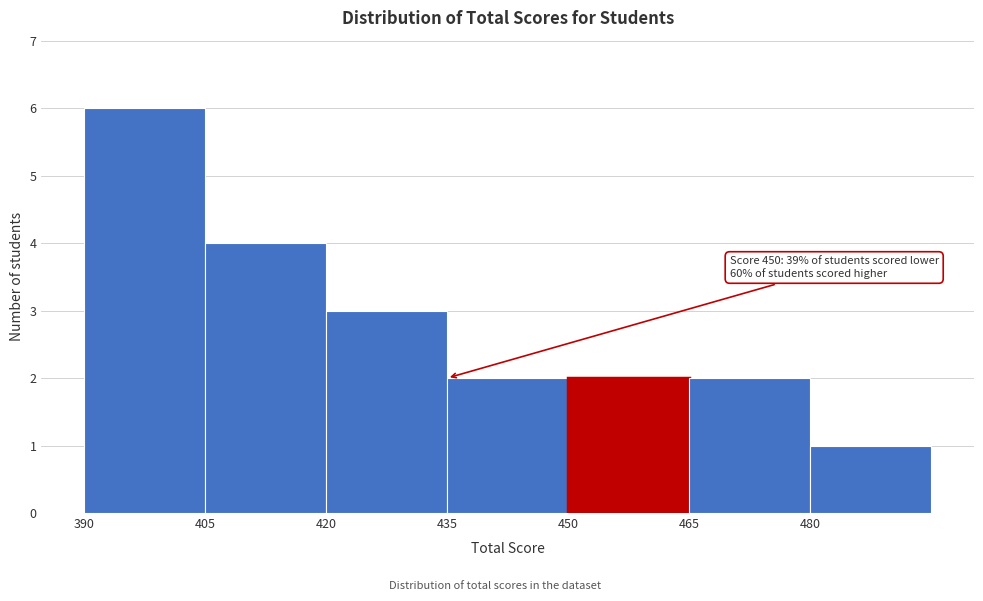

Over which range of the x-axis is the bar tallest?

390 to 405